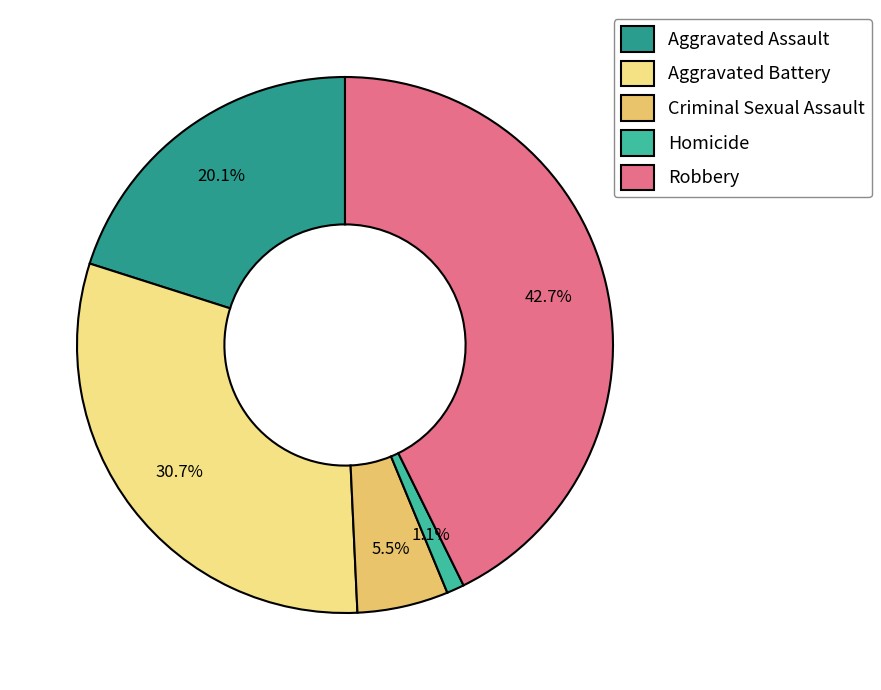

What is the ratio of the value at Aggravated Battery to the value at Criminal Sexual Assault?

5.6